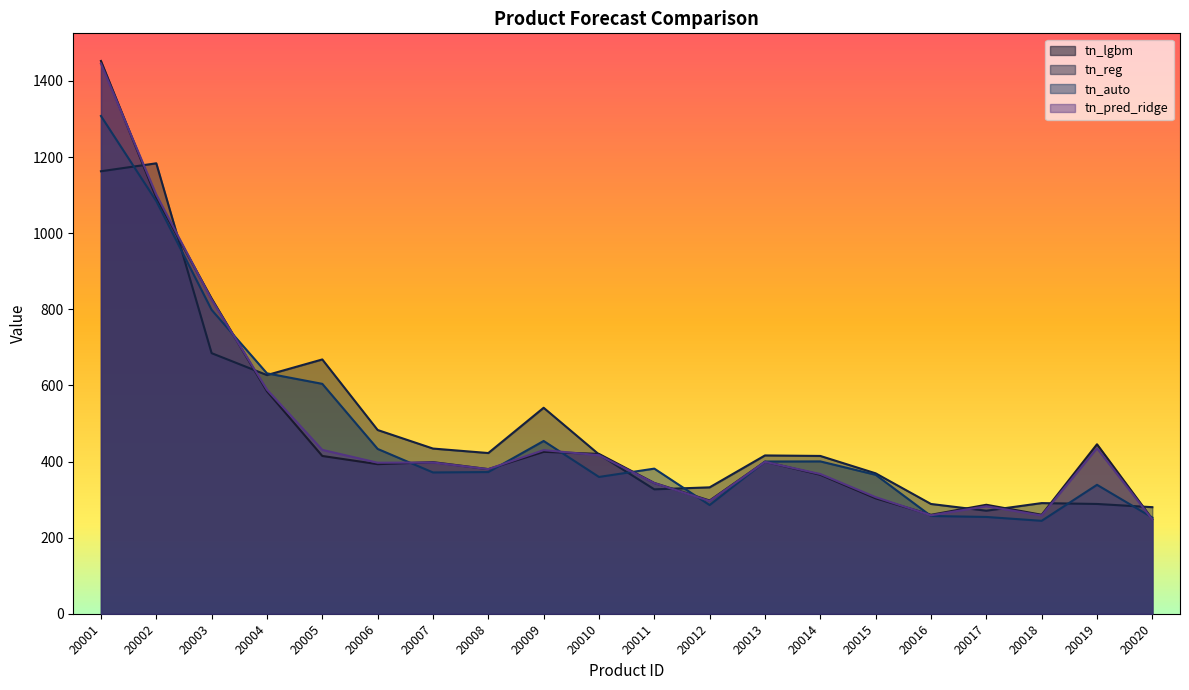

What is the value of the tn_lgbm point at the 16th from the left?

260.1